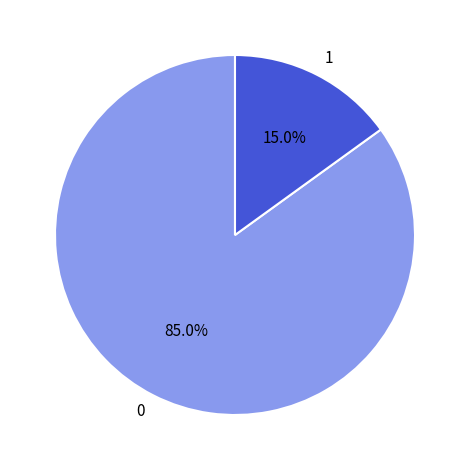

Rank the categories by value from highest to lowest.

0, 1